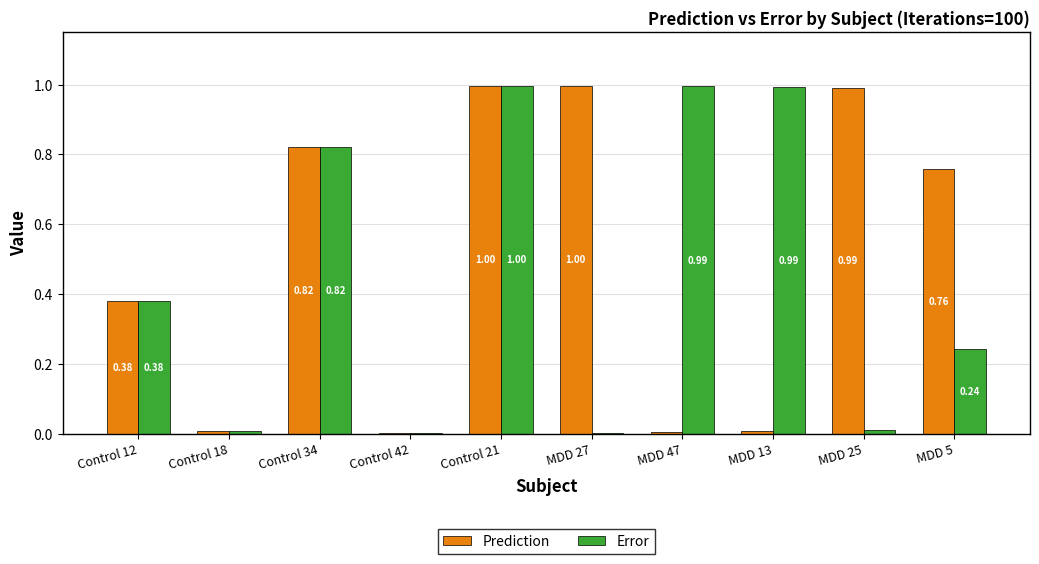

What is the sum of all Prediction values?

5.0